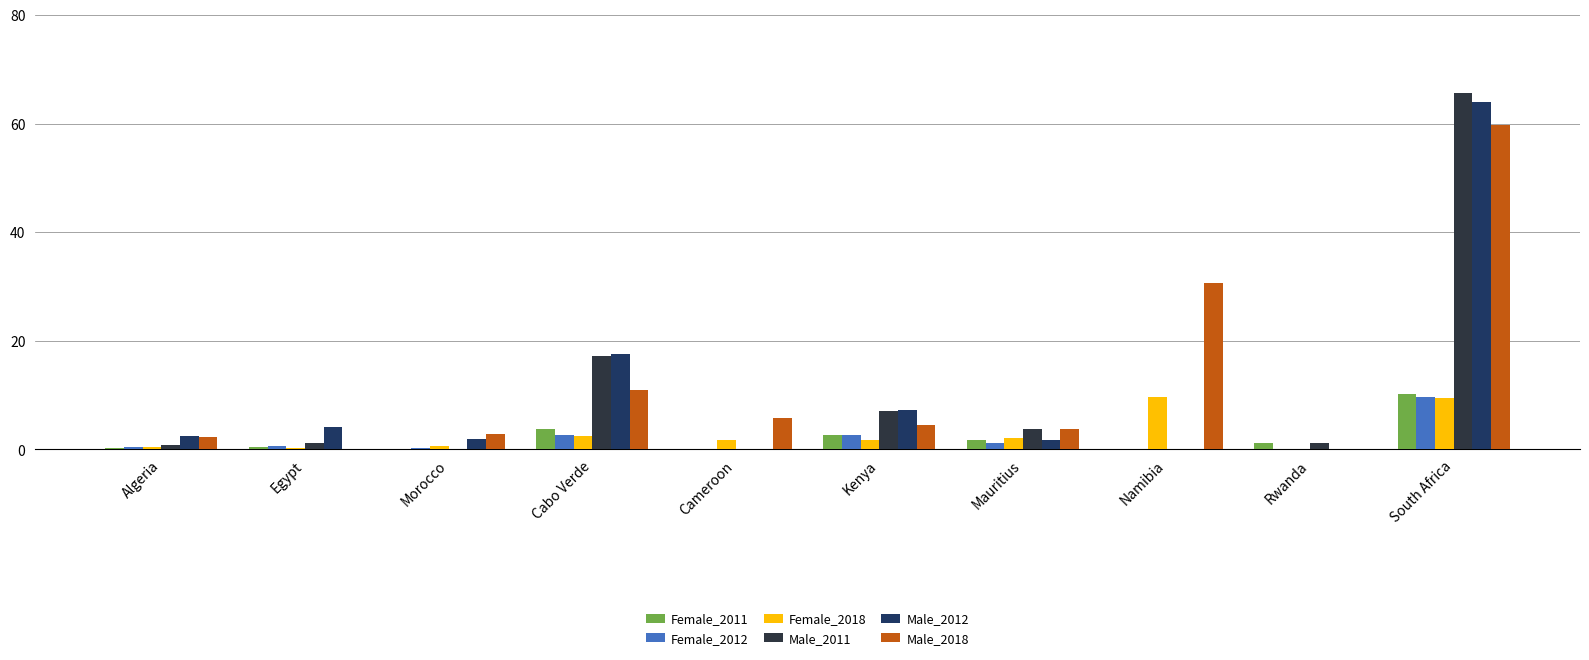

Rank the categories by Female_2012 value from lowest to highest.

Cameroon, Namibia, Rwanda, Morocco, Algeria, Egypt, Mauritius, Cabo Verde, Kenya, South Africa